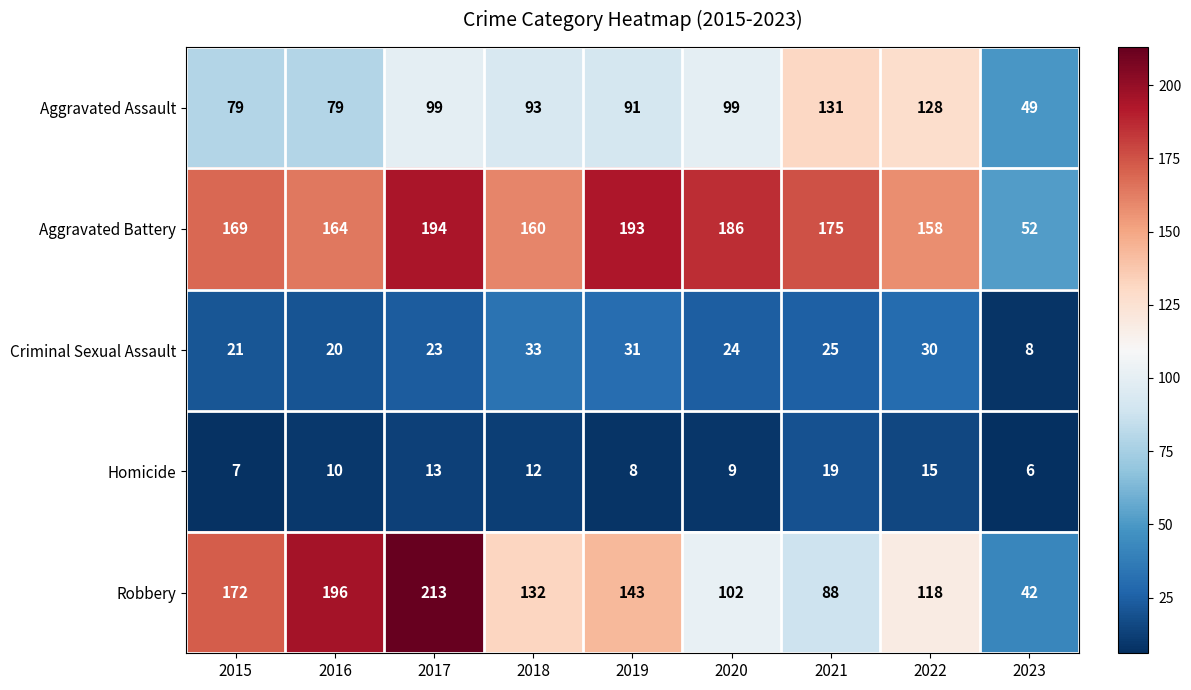

True or false: Homicide has a value of 19 at 2021.

True